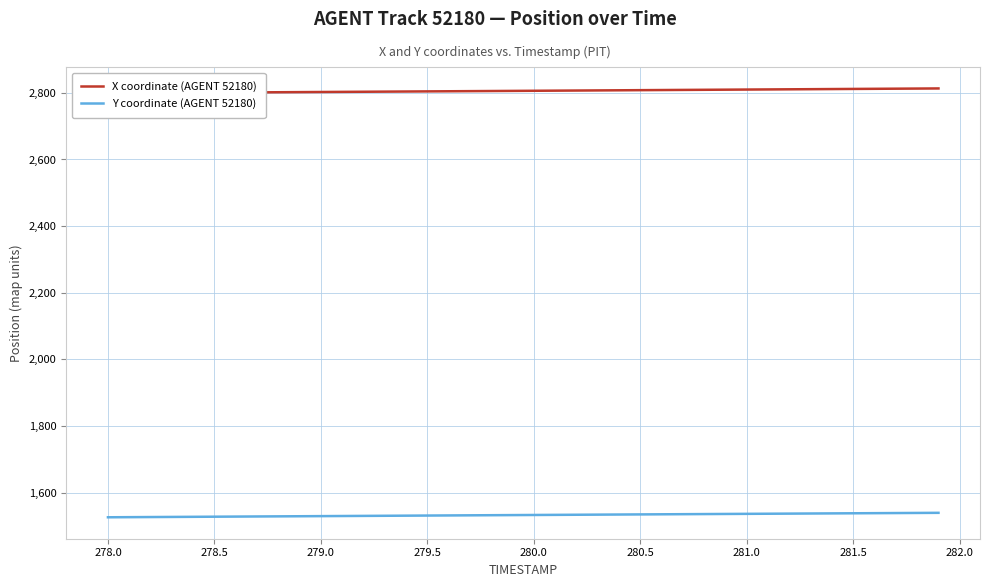

Is it true that Y coordinate (AGENT 52180) equals 600.3 at 278.5?

False